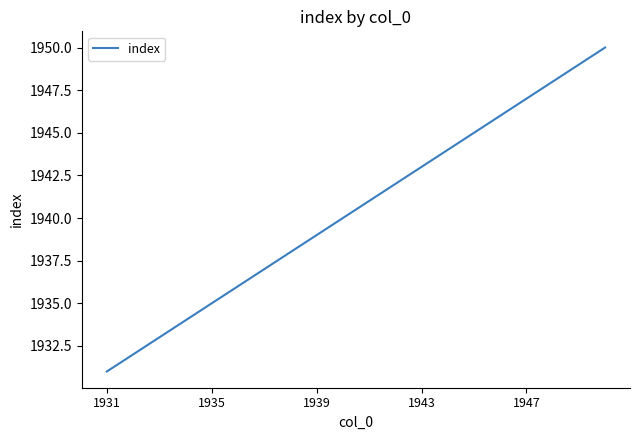

What is the maximum value shown in the chart?

1950